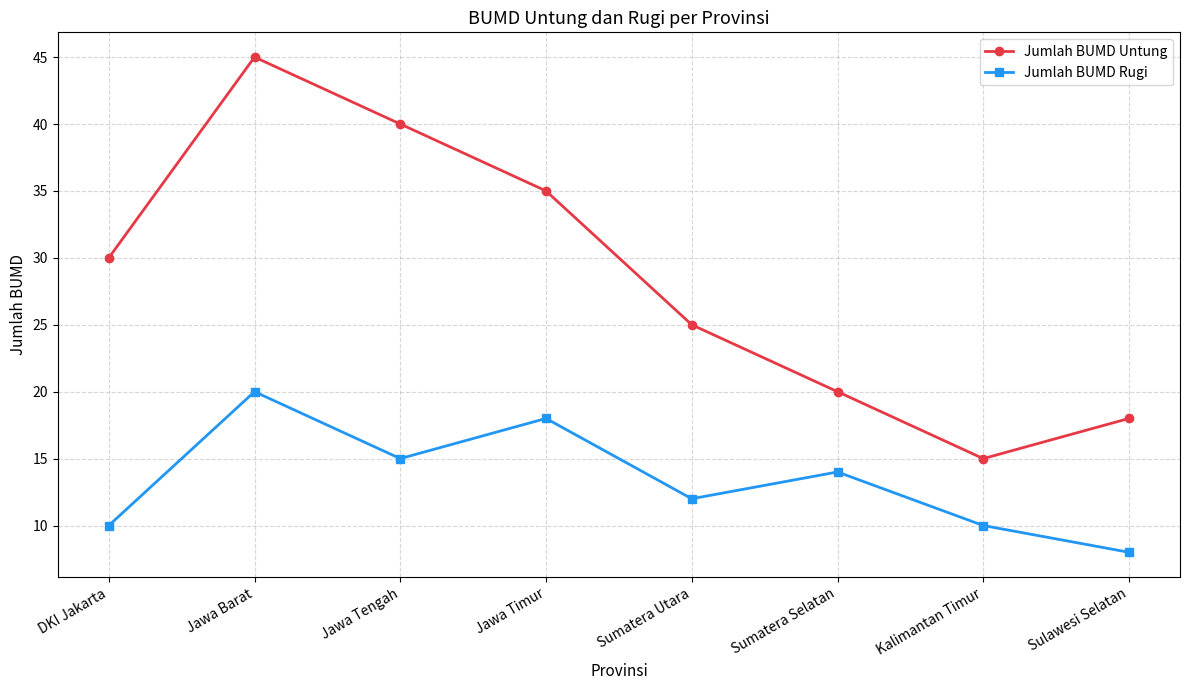

Between Jawa Barat and Jawa Timur, which series saw the biggest shift?

Jumlah BUMD Untung